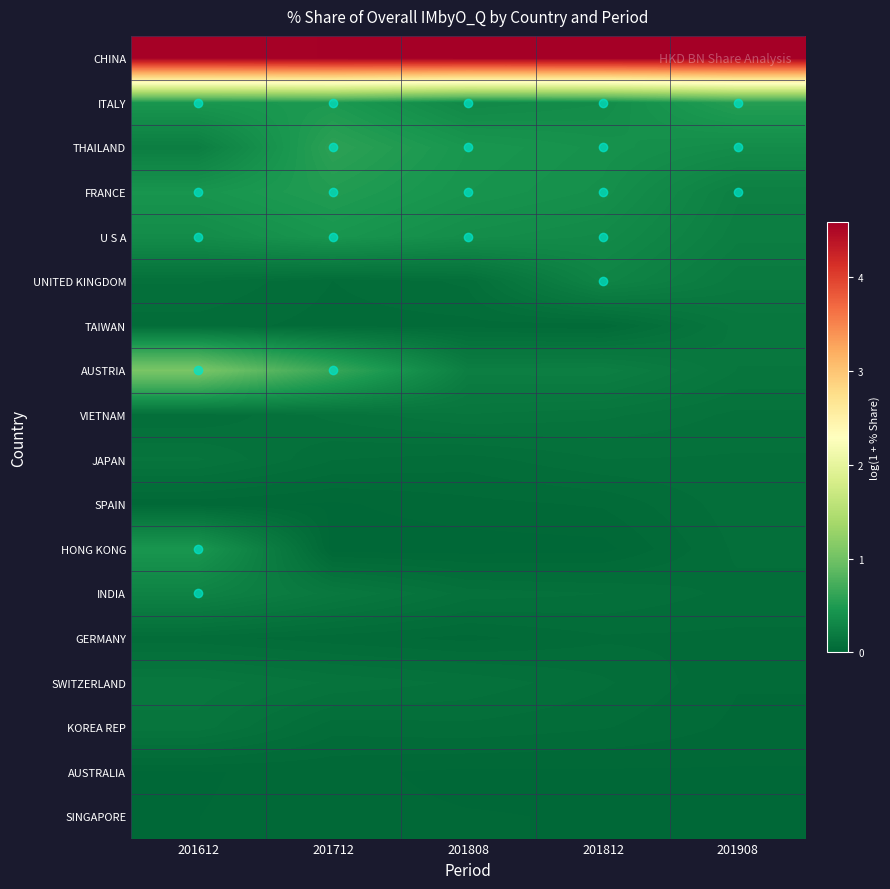

What is the difference between the highest and lowest values at 201712?

4.6